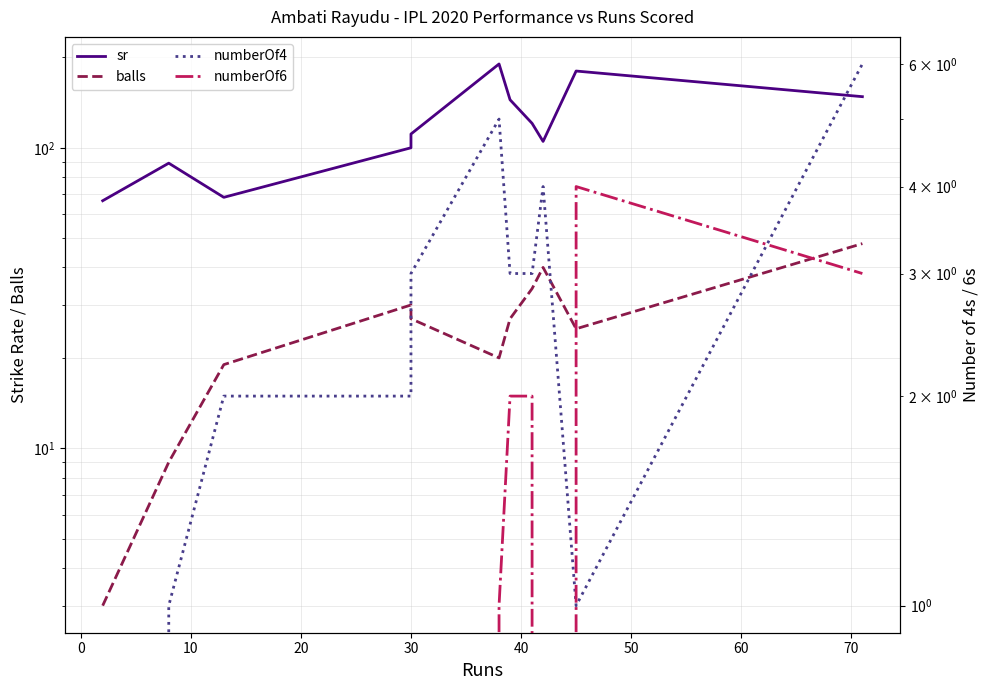

At 30, list the series in order from largest to smallest.

sr, balls, numberOf4, numberOf6